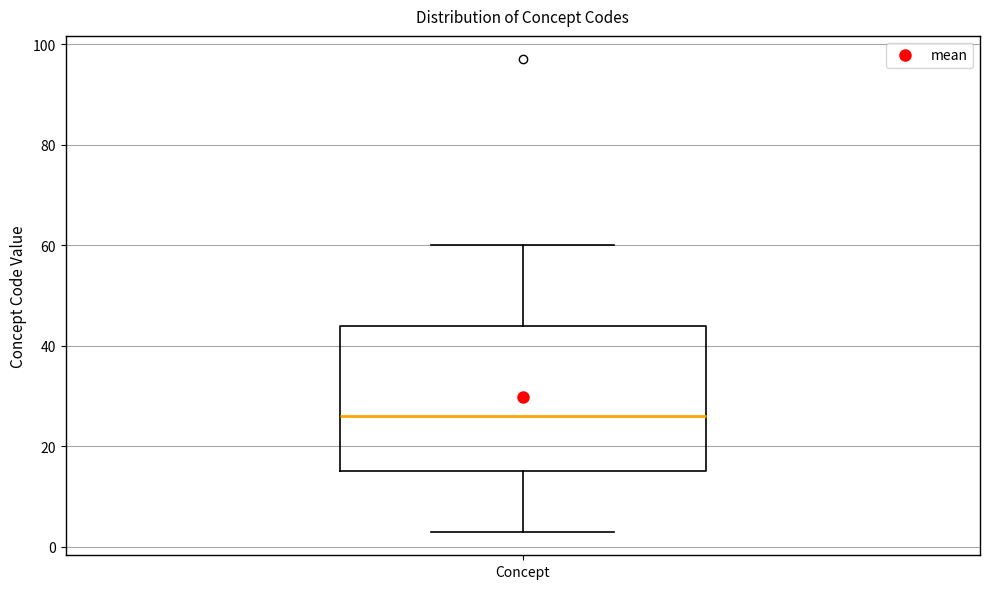

Transcribe this box plot: give where the median line is, the range the box spans, and where the two whiskers end, as read against the y-axis. The values are not printed on the chart, so give them approximately, as read against the axis.

median 26, box 16 to 44, whiskers 4 to 60